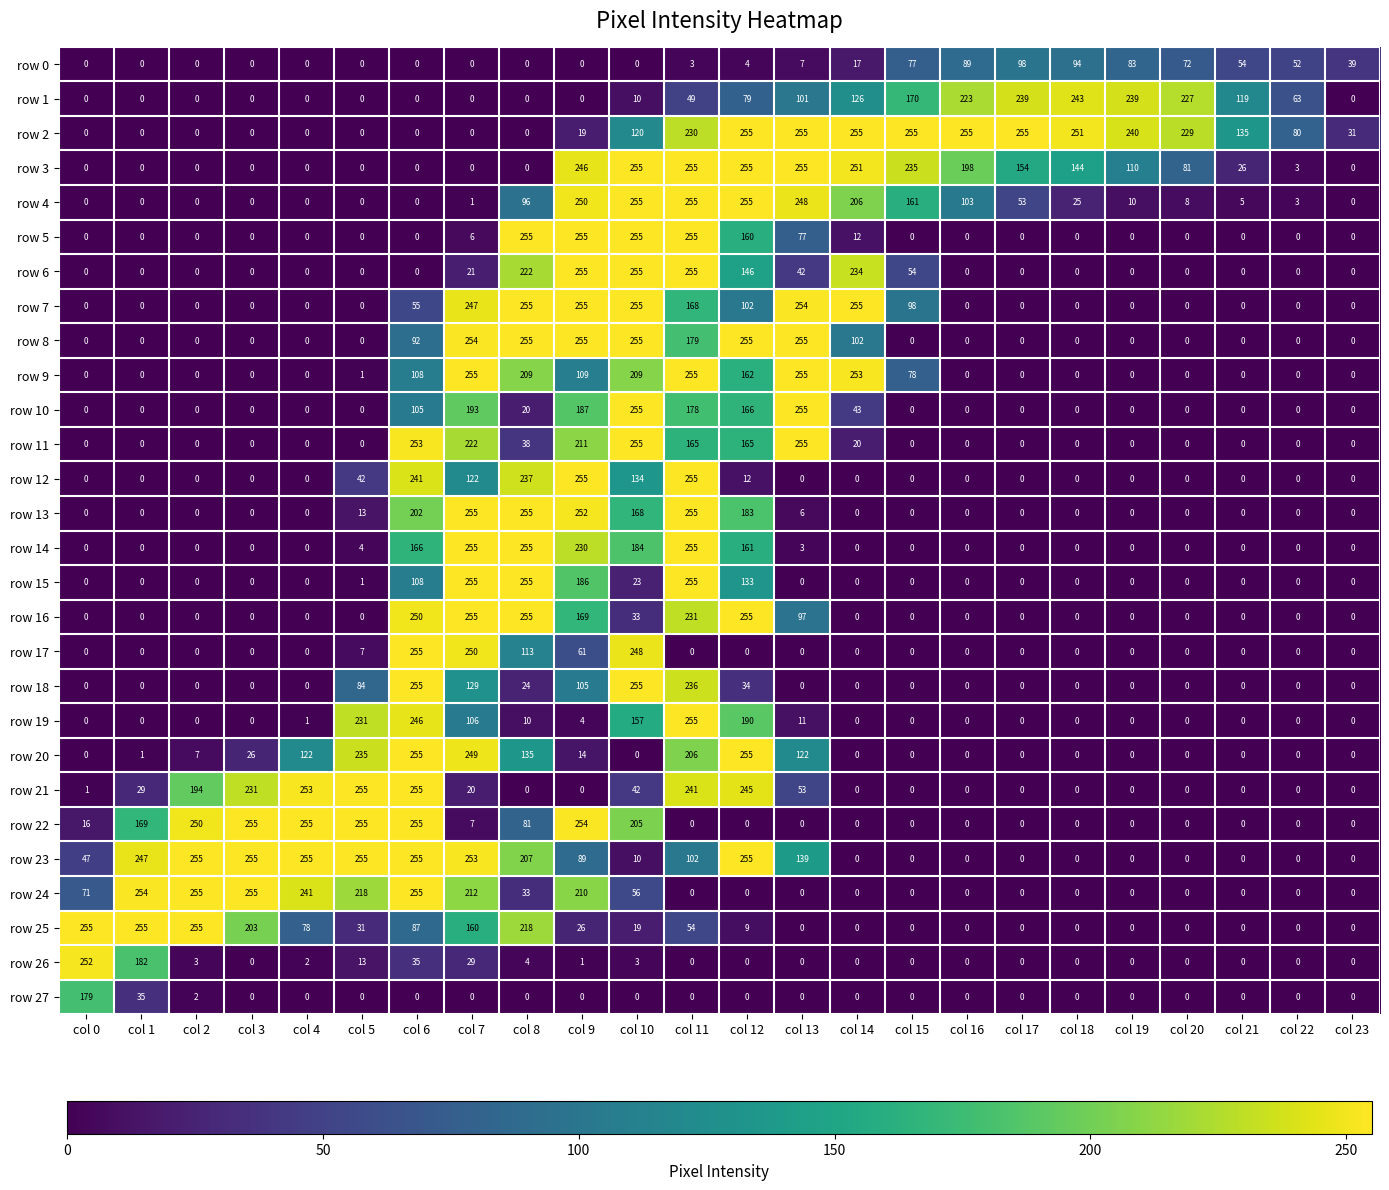

Which series changed the most between col 5 and col 7?

row 16